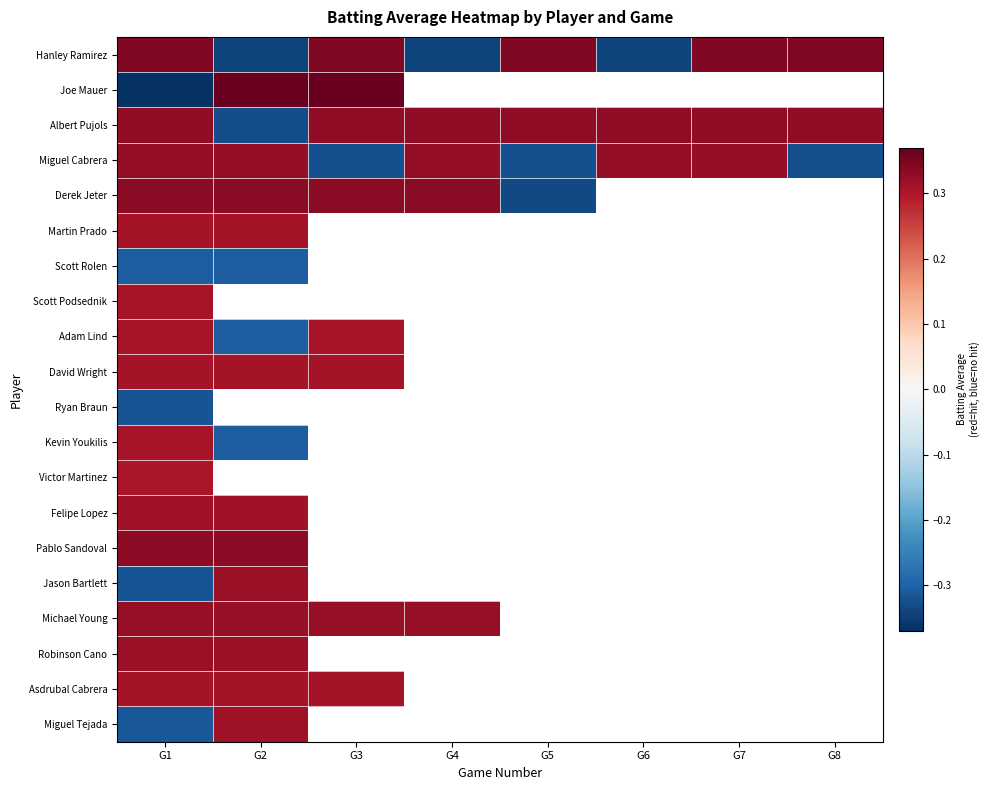

Rank the series by their maximum value, from lowest to highest.

Ryan Braun, Scott Rolen, Victor Martinez, Scott Podsednik, Adam Lind, Kevin Youkilis, Martin Prado, David Wright, Asdrubal Cabrera, Felipe Lopez, Miguel Tejada, Jason Bartlett, Robinson Cano, Michael Young, Miguel Cabrera, Albert Pujols, Pablo Sandoval, Derek Jeter, Hanley Ramirez, Joe Mauer